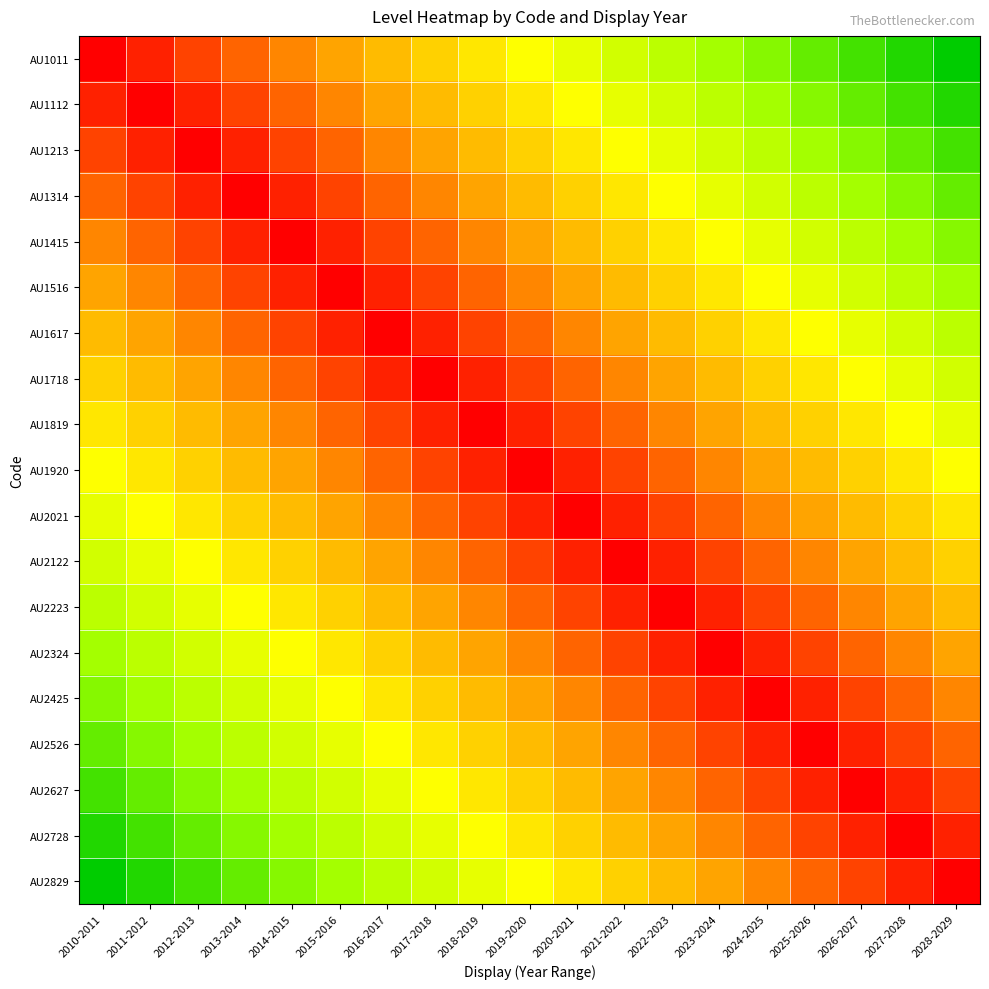

What is the difference between the highest and lowest values at 2018-2019?

10